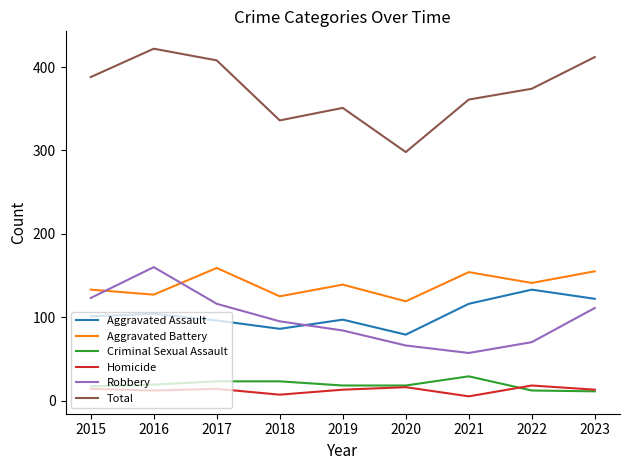

What is the difference between the Total values at 2017 and 2023?

4